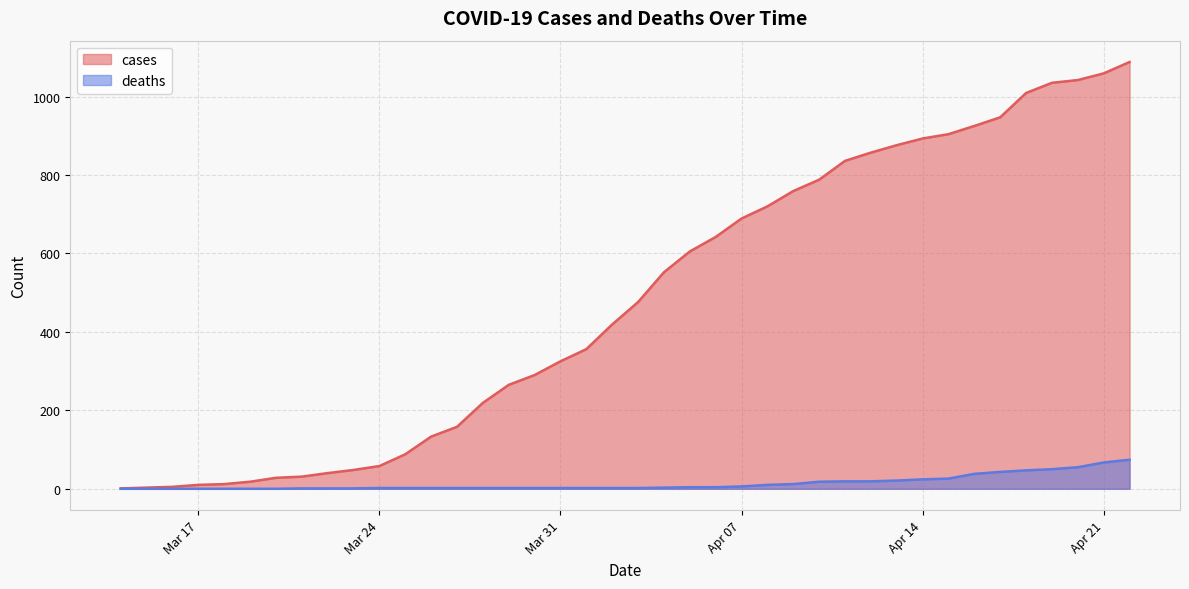

Is it true that deaths equals 74 at 2020-04-20?

False